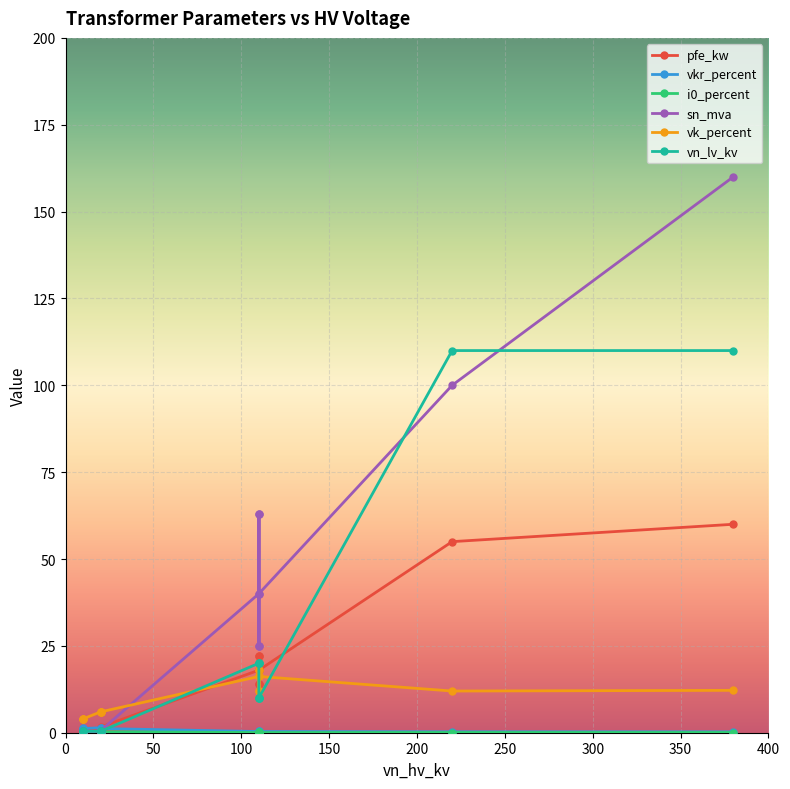

True or false: pfe_kw has a value of 1.3 at 0.4 MVA 10/0.4 kV.

False